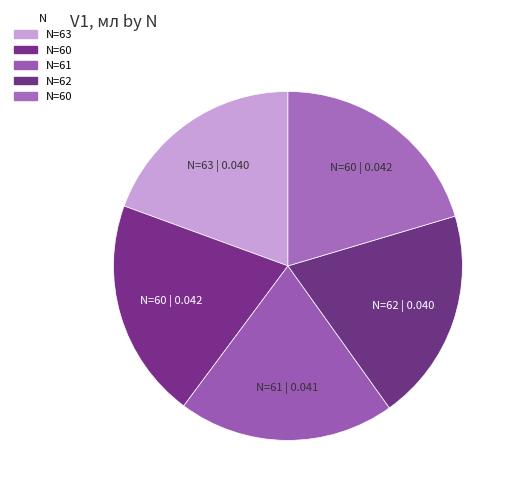

Count the number of slices in the pie.

5